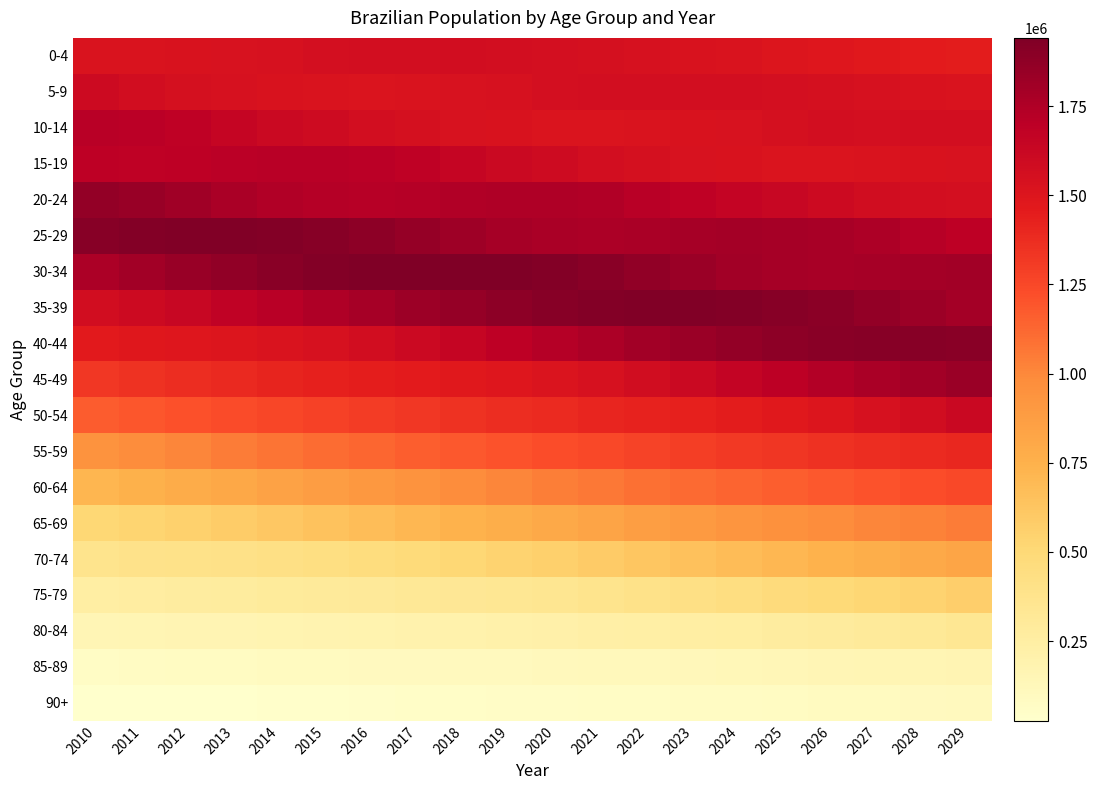

At 2010, list the series in order from smallest to largest.

90+, 85-89, 80-84, 75-79, 70-74, 65-69, 60-64, 55-59, 50-54, 45-49, 40-44, 0-4, 35-39, 5-9, 15-19, 10-14, 30-34, 20-24, 25-29